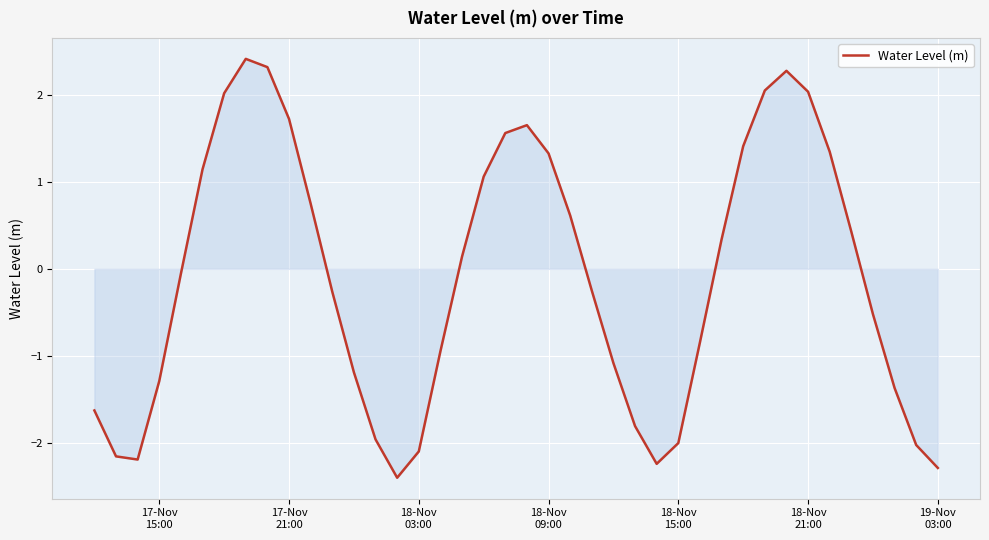

What is the maximum value shown in the chart?

2.4